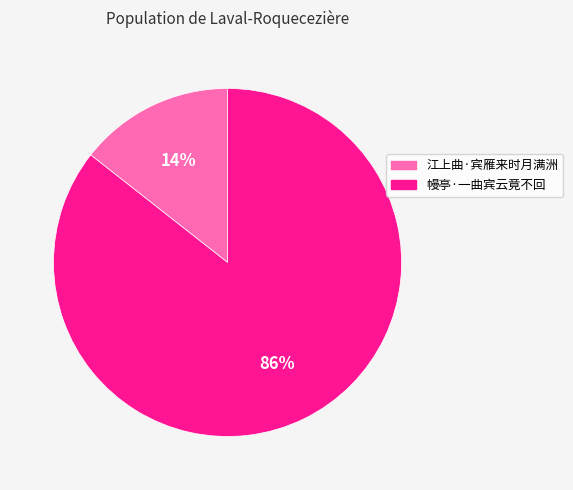

Rank the categories by value from highest to lowest.

幔亭·一曲宾云竟不回, 江上曲·宾雁来时月满洲